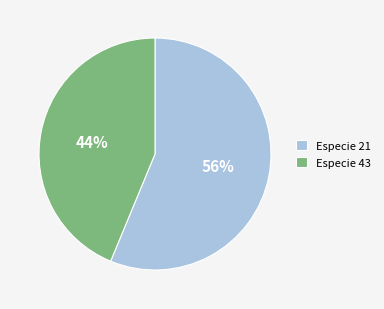

Approximately how many times larger is the value at Especie 43 compared to Especie 21?

0.8